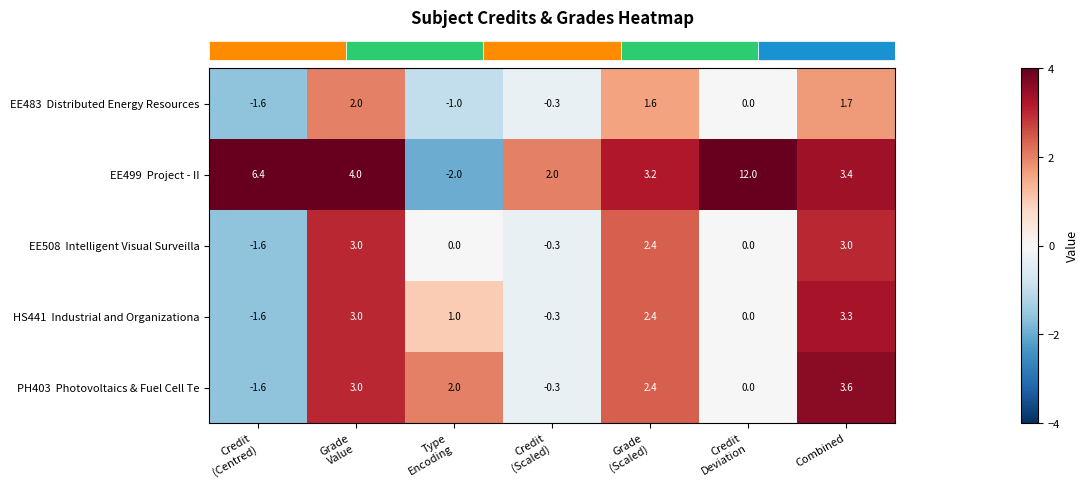

What is the smallest value displayed?

-2.0